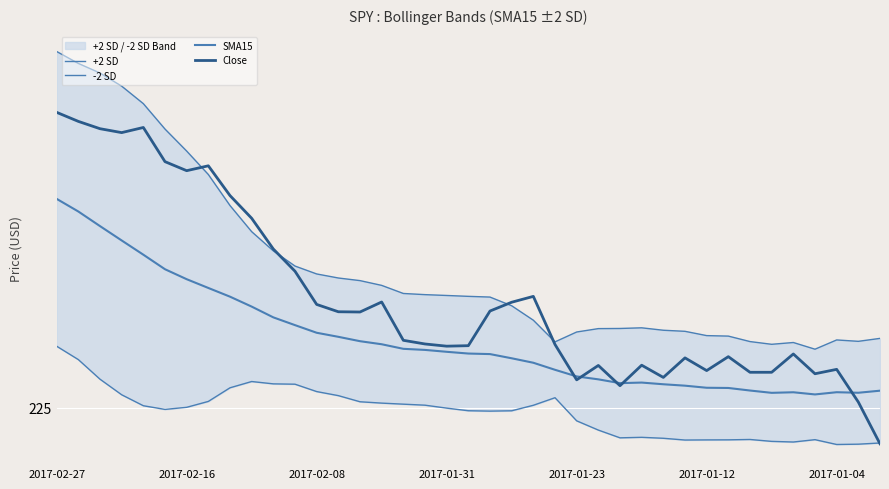

Between 12 and 2017-01-23, which is larger?

2017-01-23